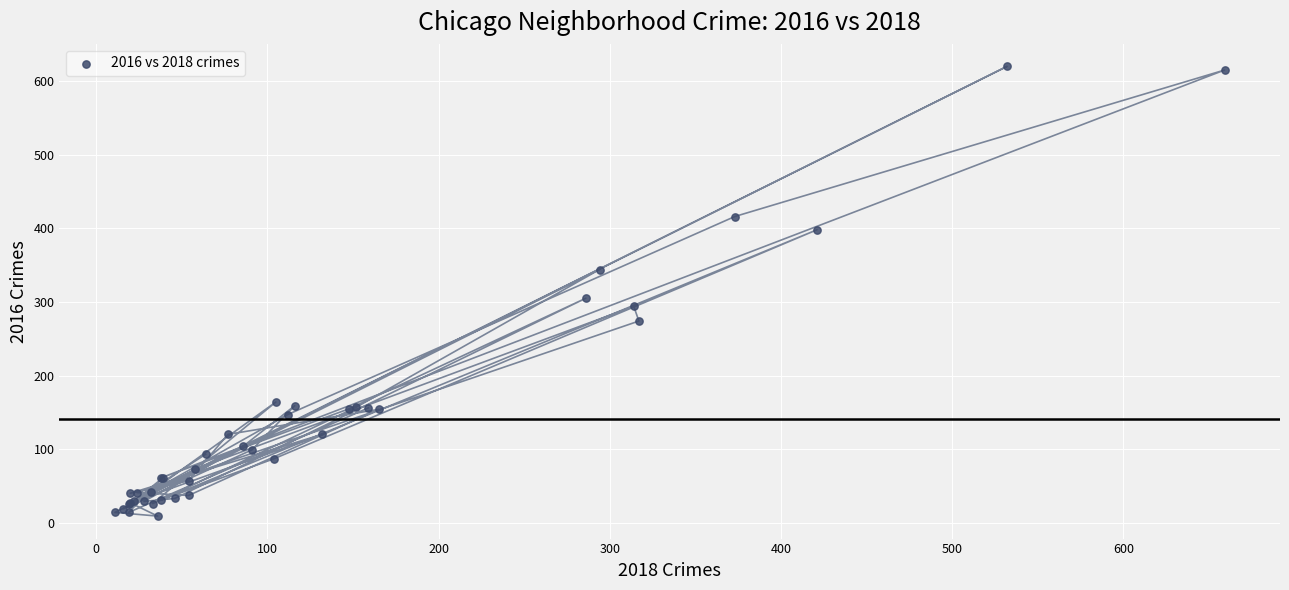

What Y value in the scatter plot is closest to 314?

305